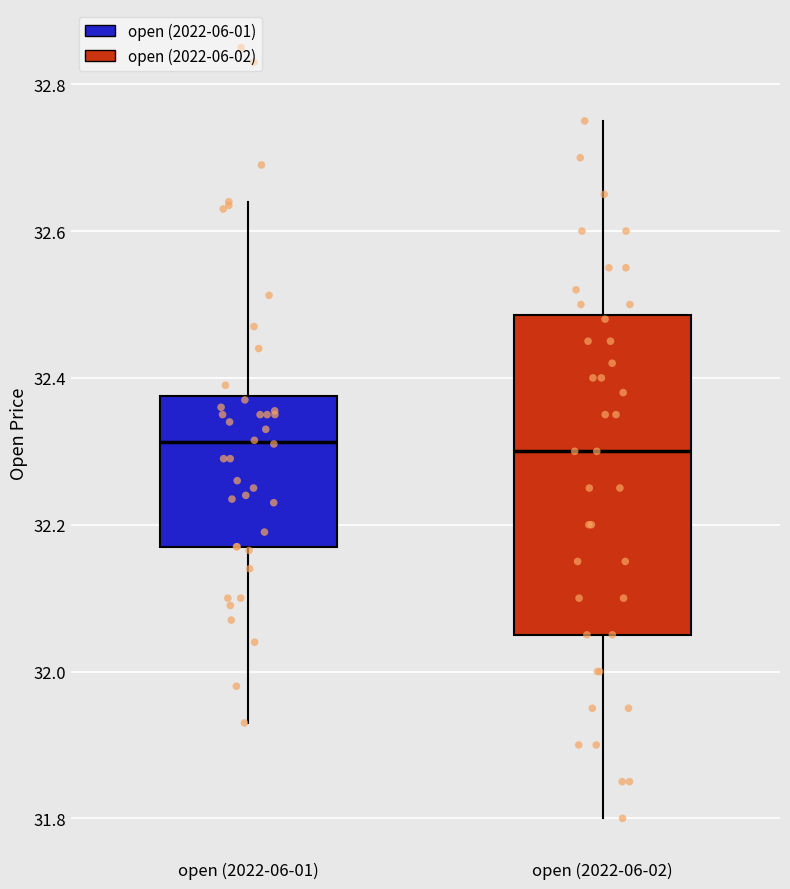

Reading left to right, read every box against the y-axis: the position of its median line, the range the box covers, and the ends of its whiskers. The values are not printed on the chart, so give them approximately, as read against the axis.

open (2022-06-01): median 32.32, box 32.18 to 32.38, whiskers 31.94 to 32.64
open (2022-06-02): median 32.30, box 32.06 to 32.48, whiskers 31.80 to 32.76